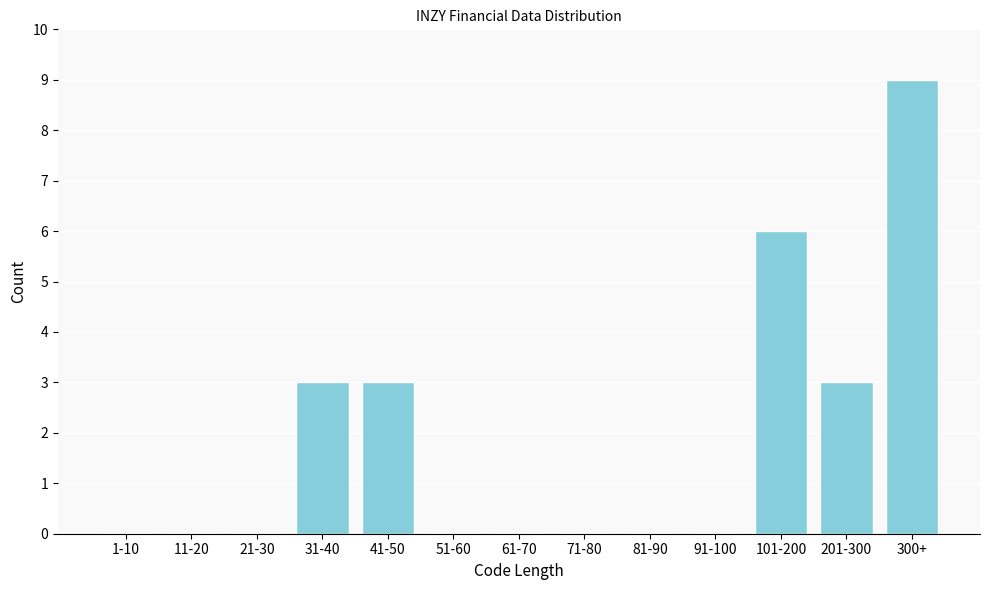

Reading left to right, transcribe all the data shown in this chart.

1-10=0	11-20=0	21-30=0	31-40=3	41-50=3	51-60=0	61-70=0	71-80=0	81-90=0	91-100=0	101-200=6	201-300=3	300+=9